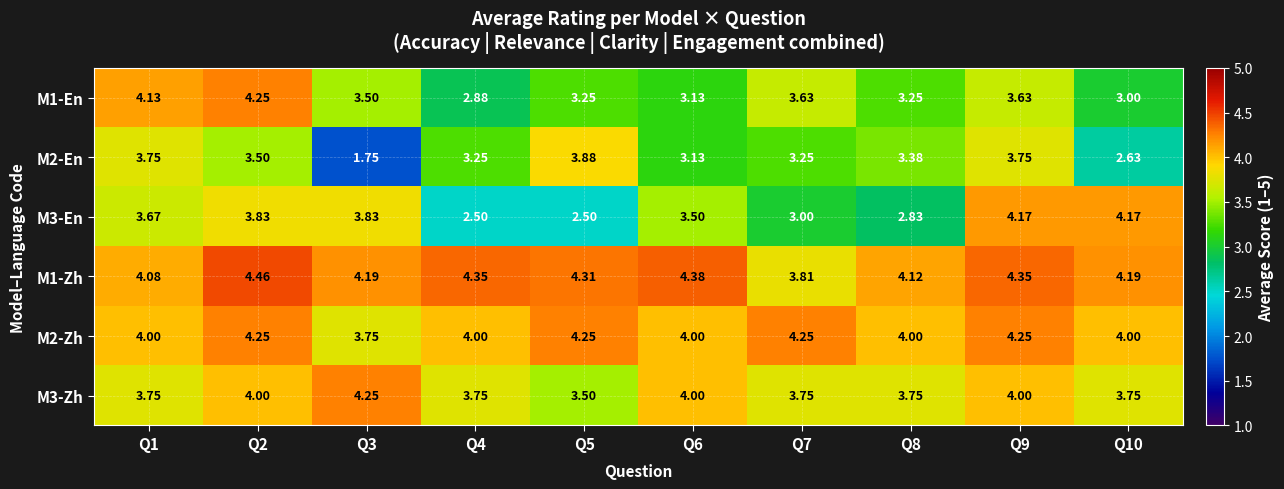

Is the value of M1-En at Q9 greater than the value of M2-En at Q9?

No